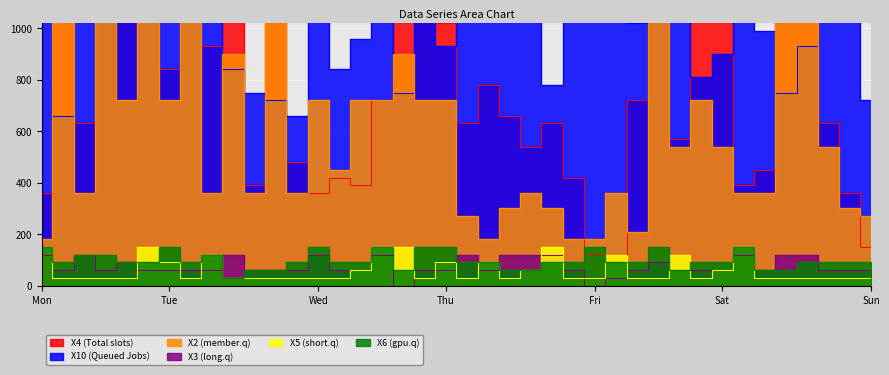

True or false: X3 has a value of 120 at 35.

True